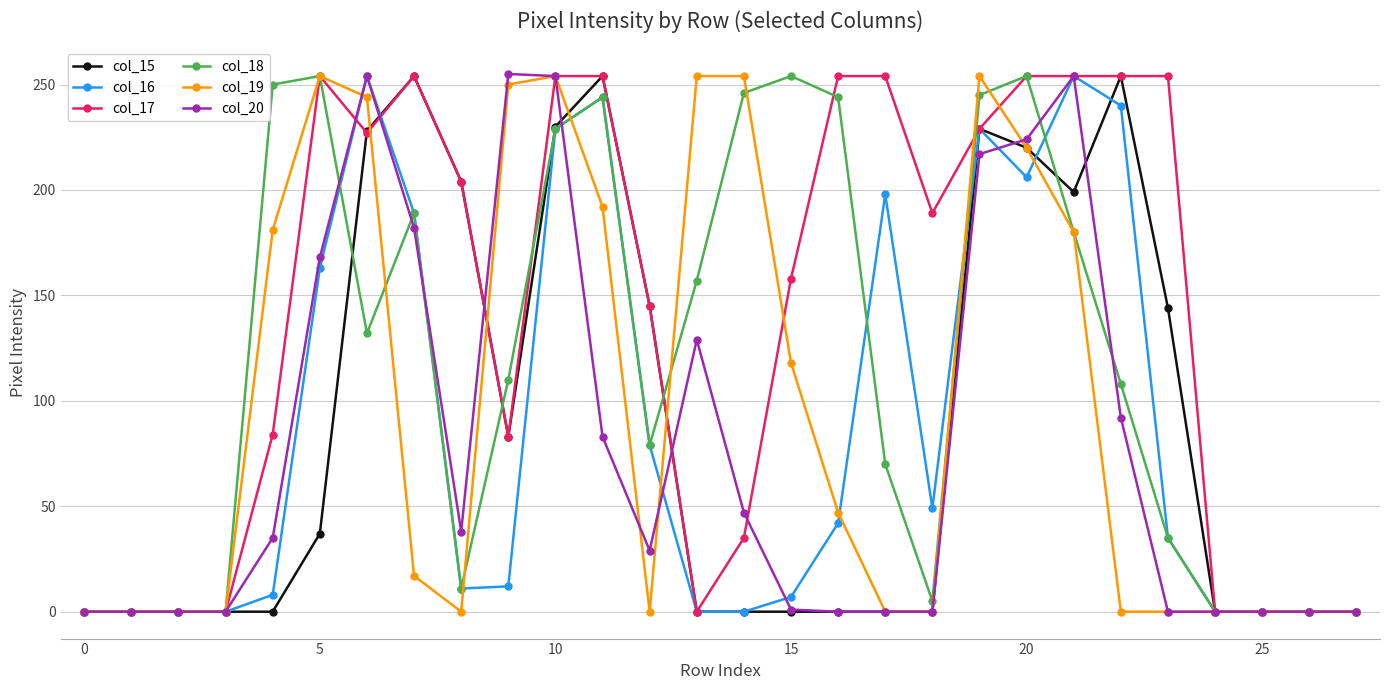

Count the number of data series in this chart.

6